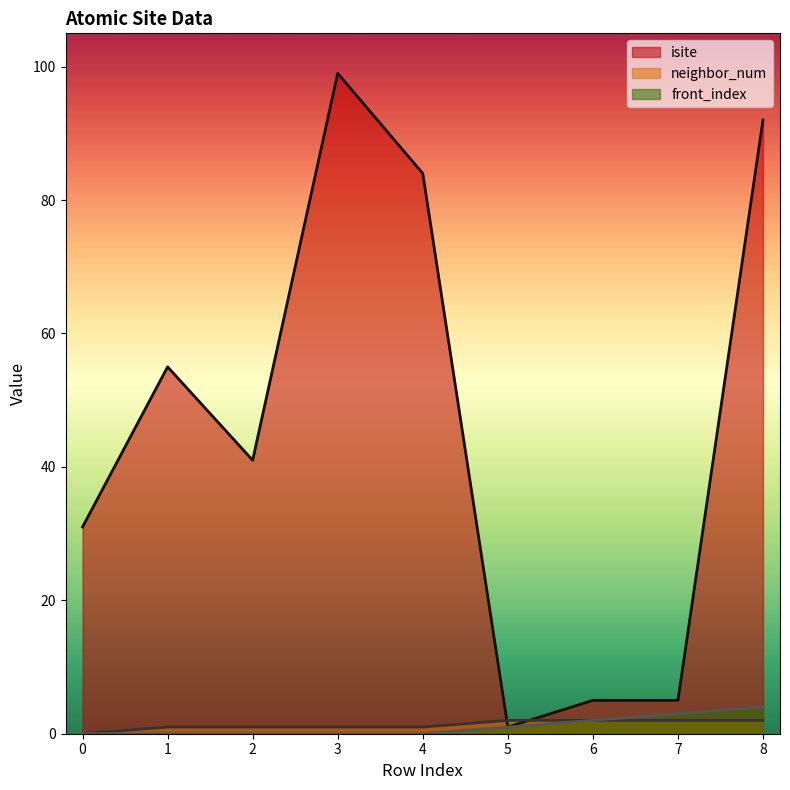

True or false: front_index has more than 0 points higher than both neighbors.

False